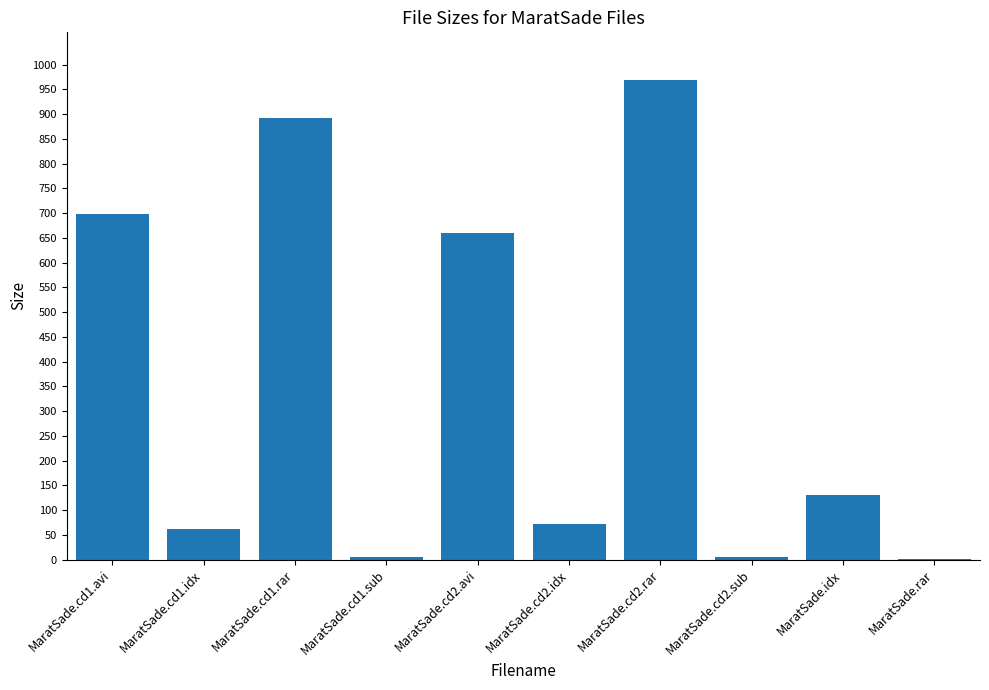

What is the average value?

349.6